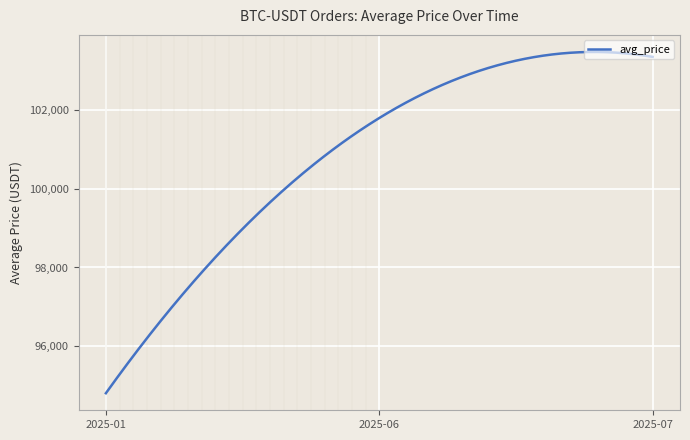

What is the difference between the maximum and minimum values?

8677.0